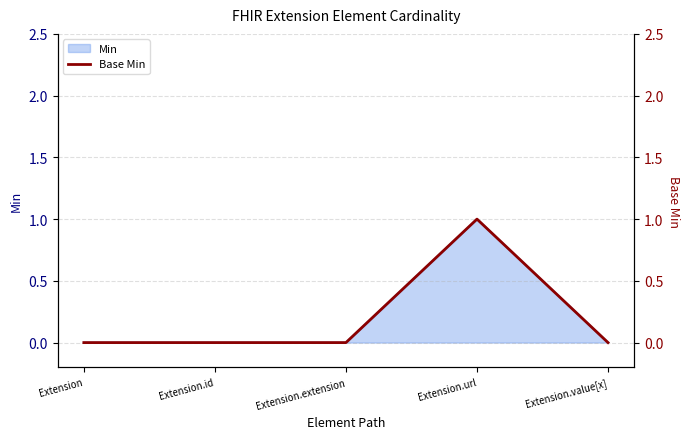

Does the chart have visible grid lines?

Yes